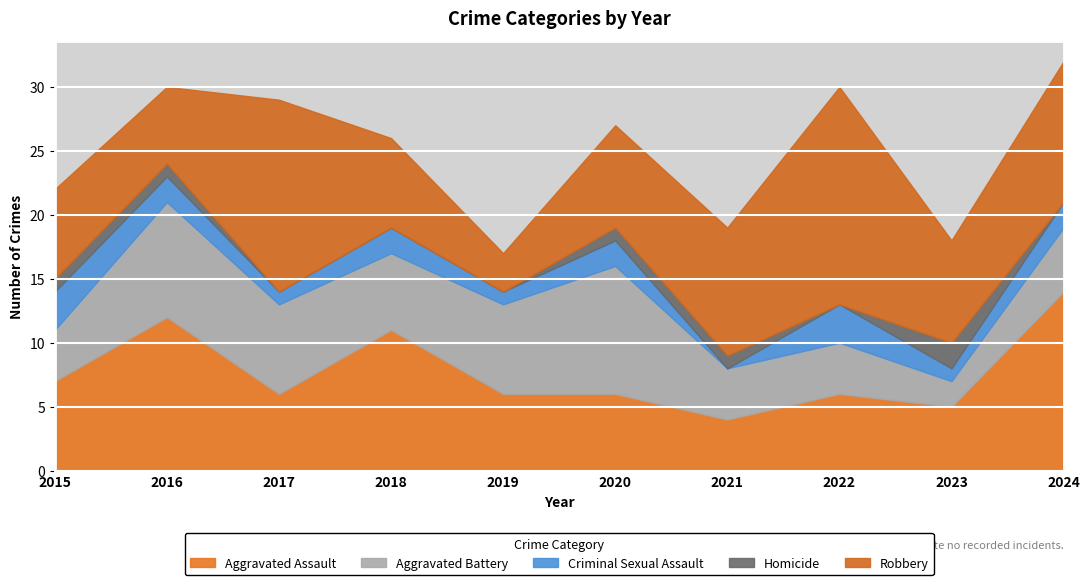

At which category is the sum across all series the highest?

2024